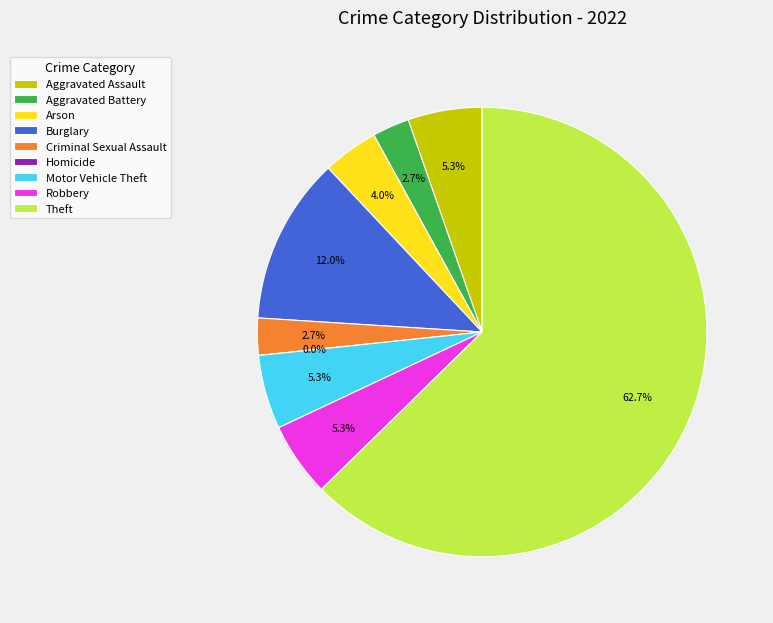

To the nearest percent, what is the difference between the largest and smallest slice percentages?

63%